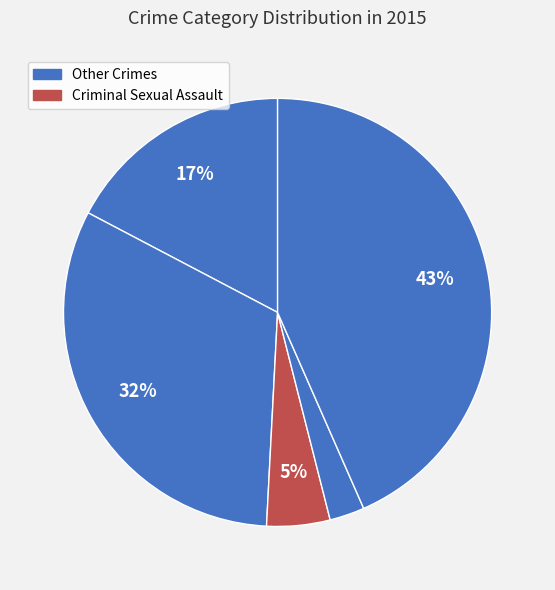

To the nearest percent, what is the difference between the largest and smallest slice percentages?

41%